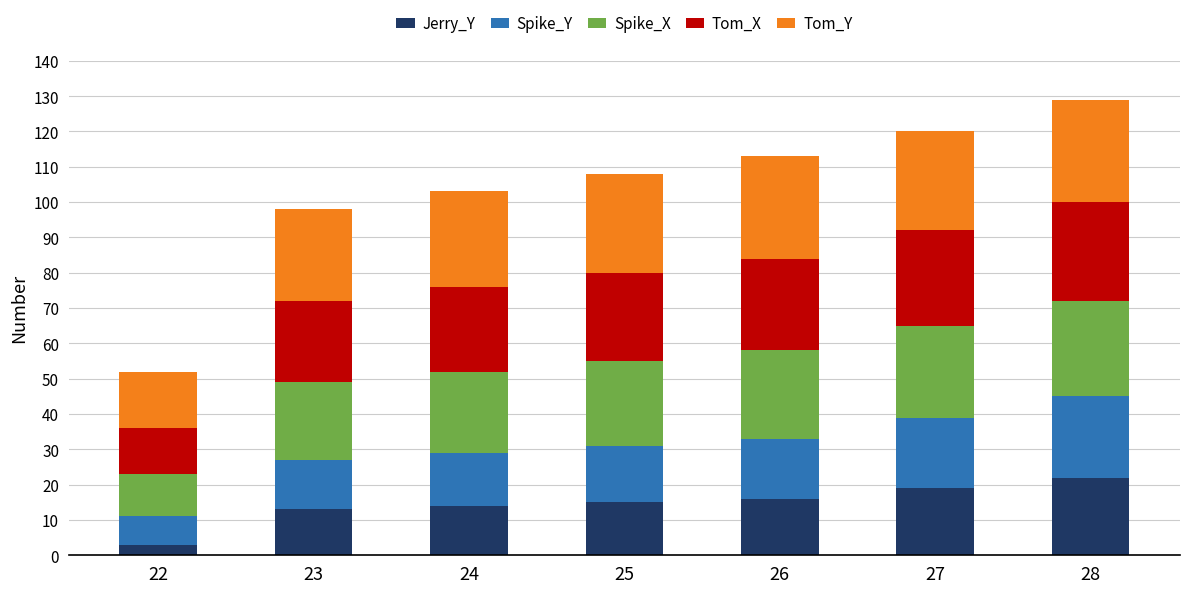

True or false: Jerry_Y has a value of 21 at 25.

False